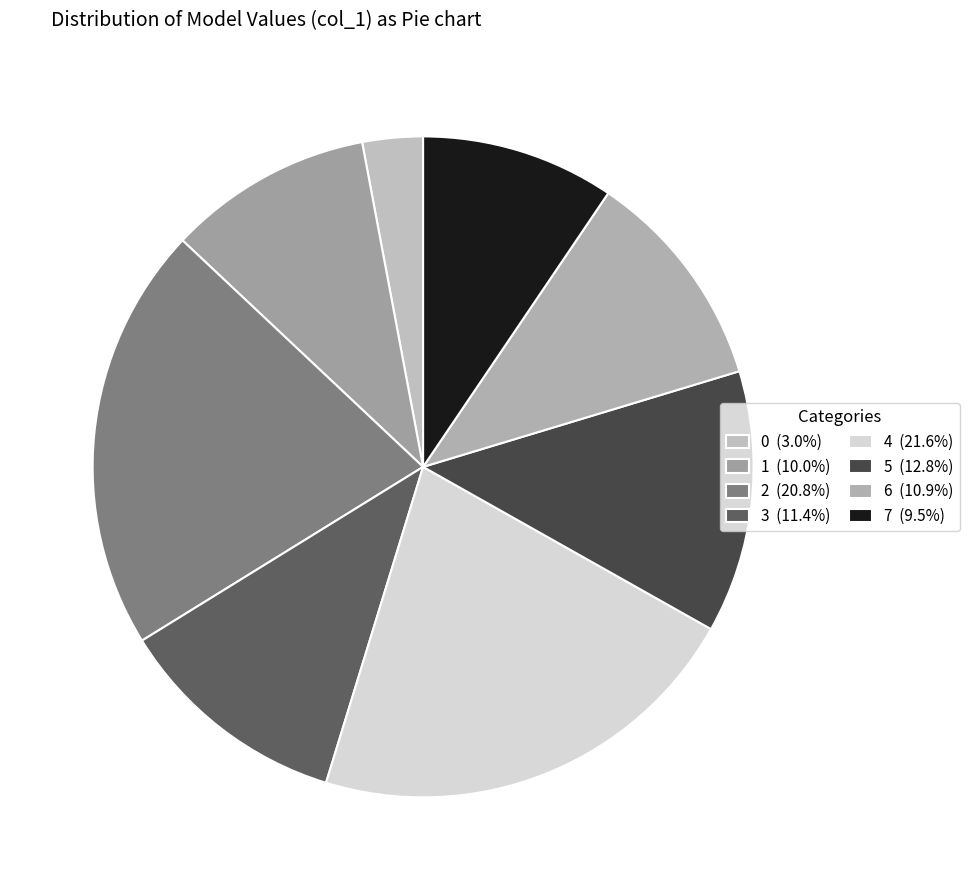

Count the number of slices in the pie.

8